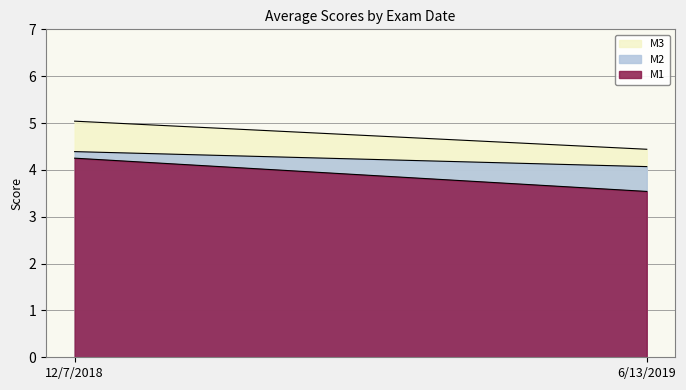

Which series has the widest spread of values?

M1